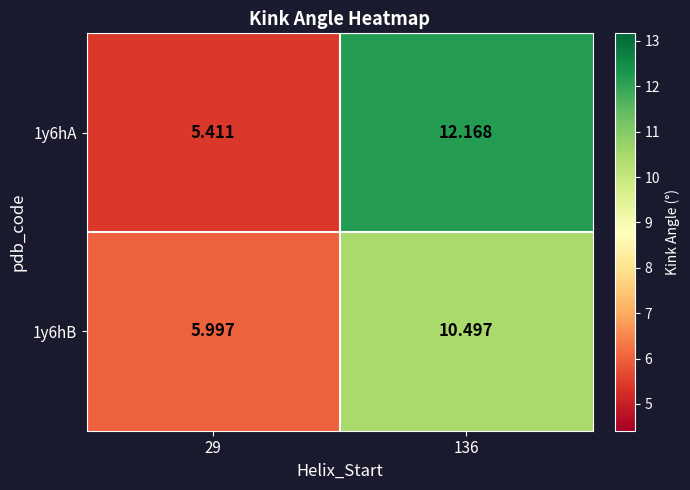

How many series are shown in this chart?

2